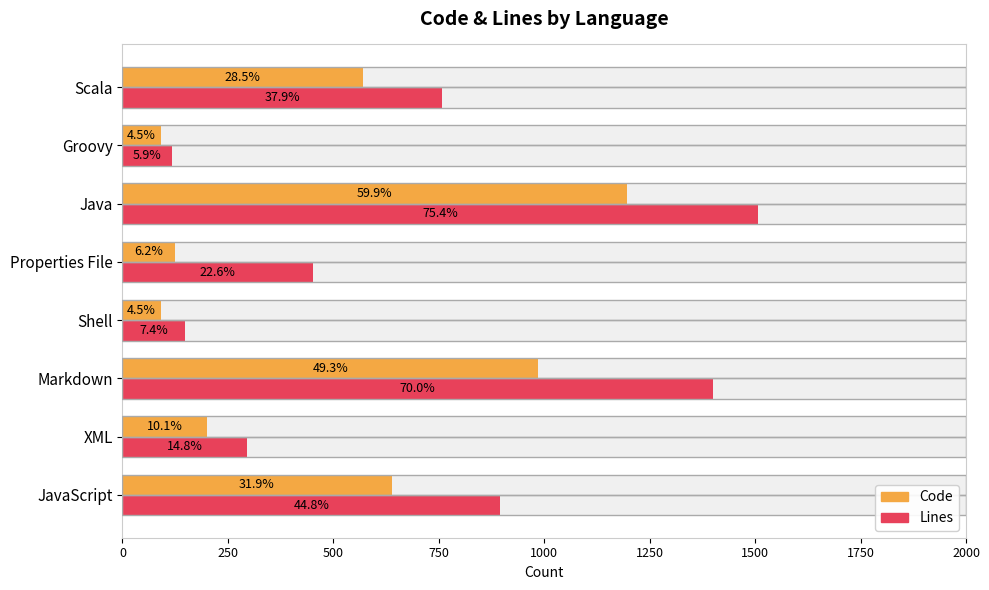

Which series has the largest range (max minus min)?

Lines